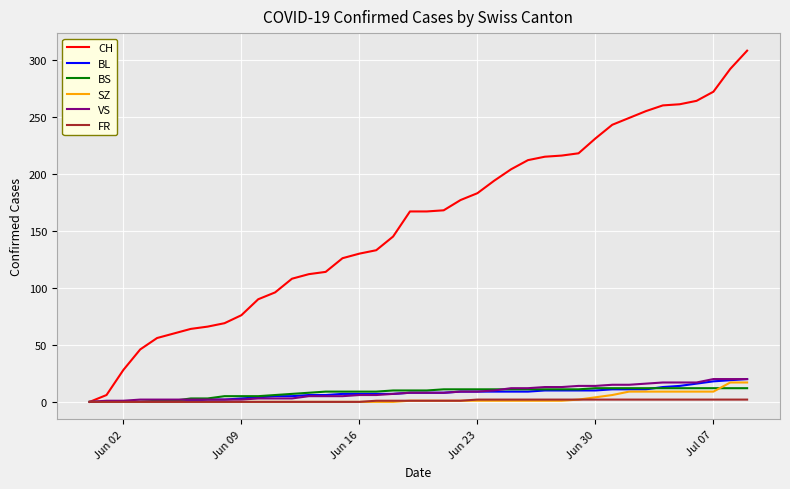

What is the highest value of the BL series?

20